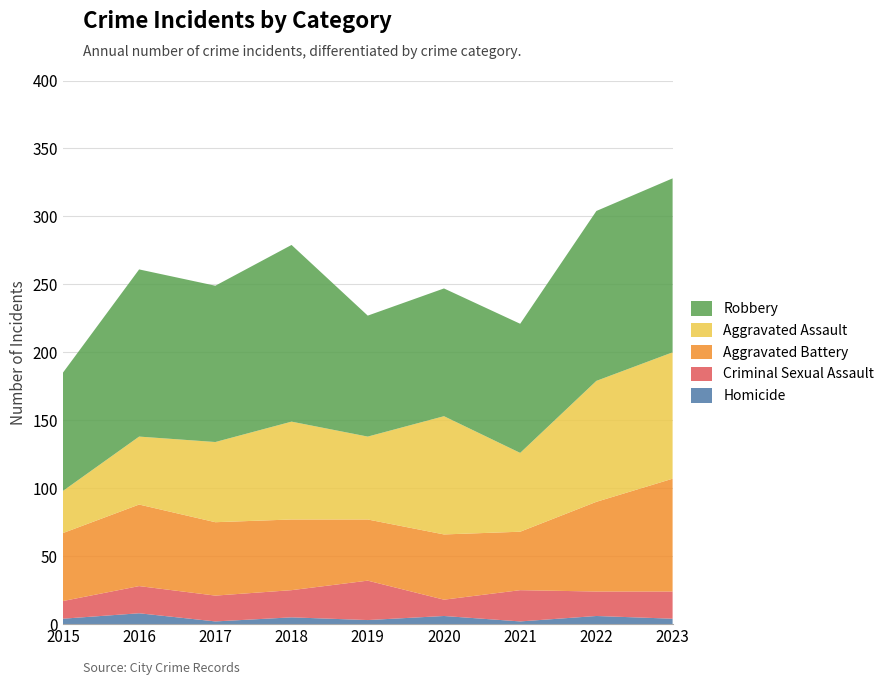

Reading right to left, extract all data points from this chart.

Homicide: 4	6	2	6	3	5	2	8	4
Criminal Sexual Assault: 20	18	23	12	29	20	19	20	13
Aggravated Battery: 83	66	43	48	45	52	54	60	50
Aggravated Assault: 93	89	58	87	61	72	59	50	31
Robbery: 128	125	95	94	89	130	115	123	87